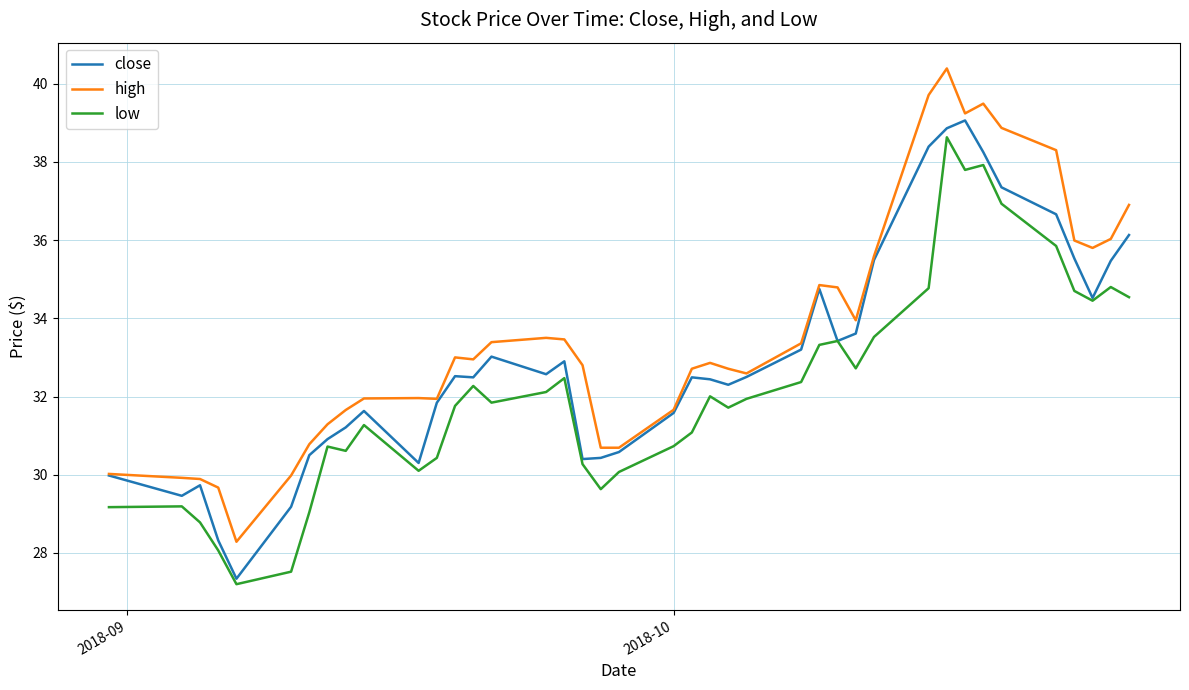

What is the minimum value for high?

28.3